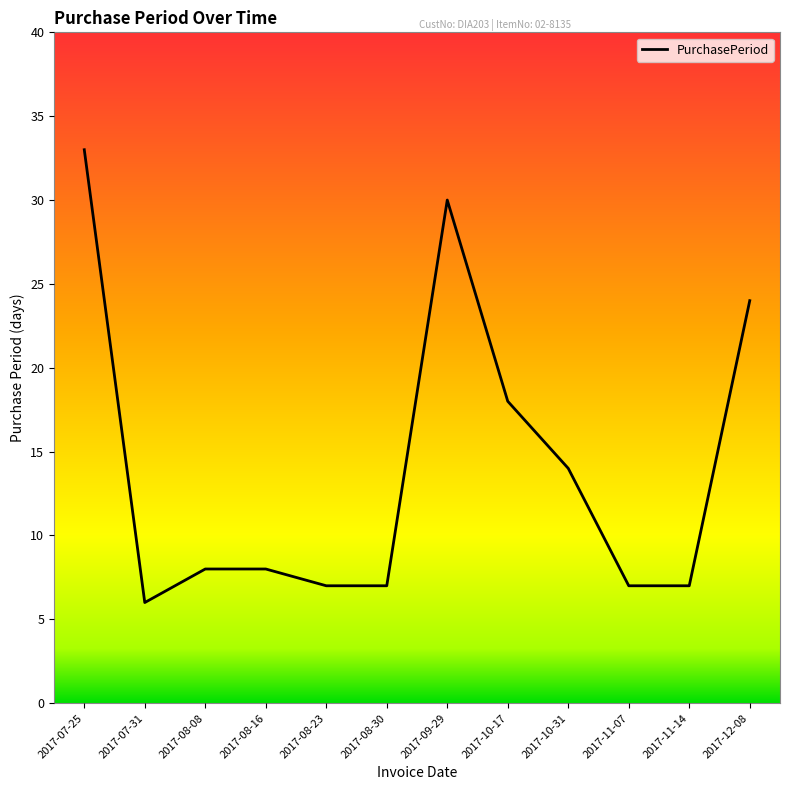

The value at 2017-10-17 is 30. True or false?

False